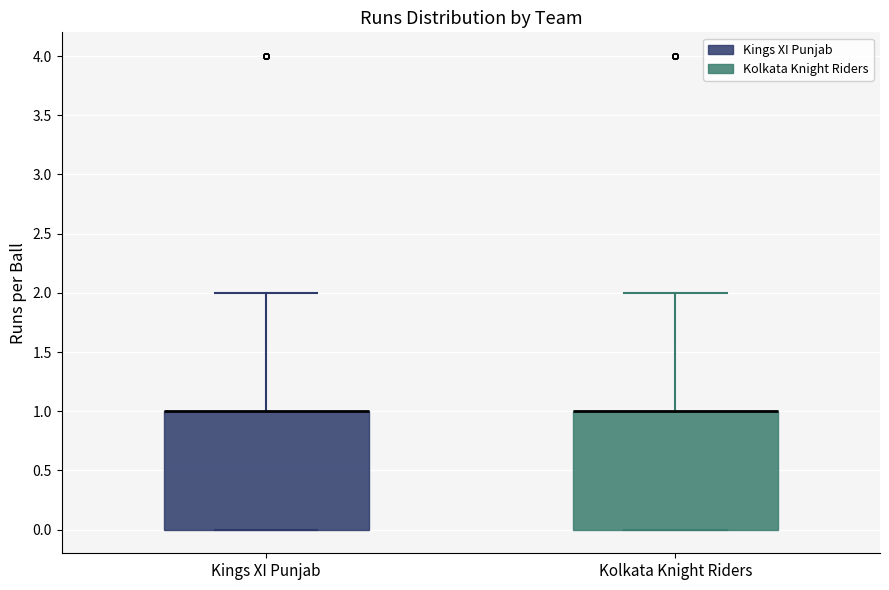

Where is the lower edge of the box for Kings XI Punjab on the y-axis? The values are not printed on the chart, so give them approximately, as read against the axis.

0